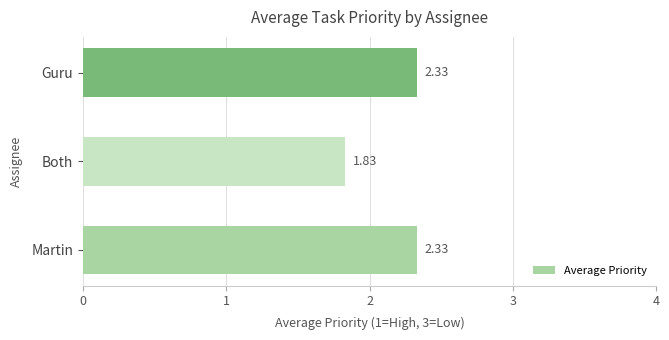

What is the ratio of the value at Guru to the value at Martin?

1.0